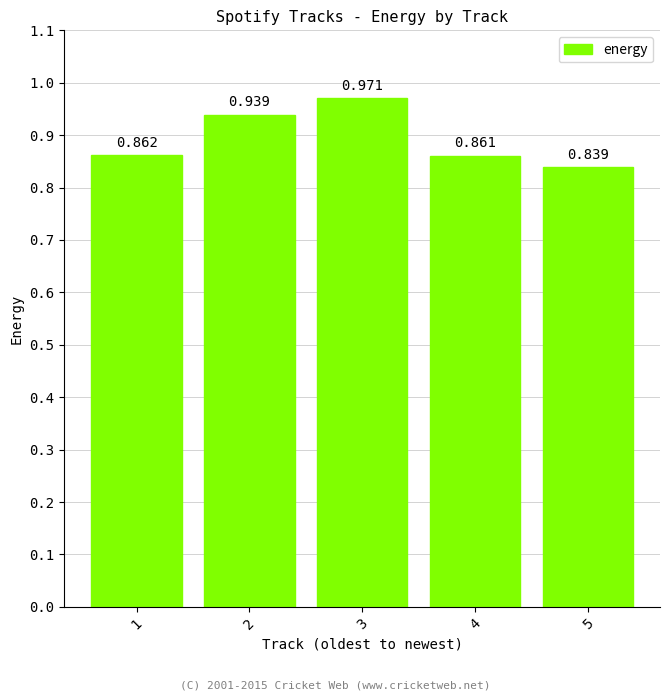

Rank the categories by value from highest to lowest.

3, 2, 1, 4, 5